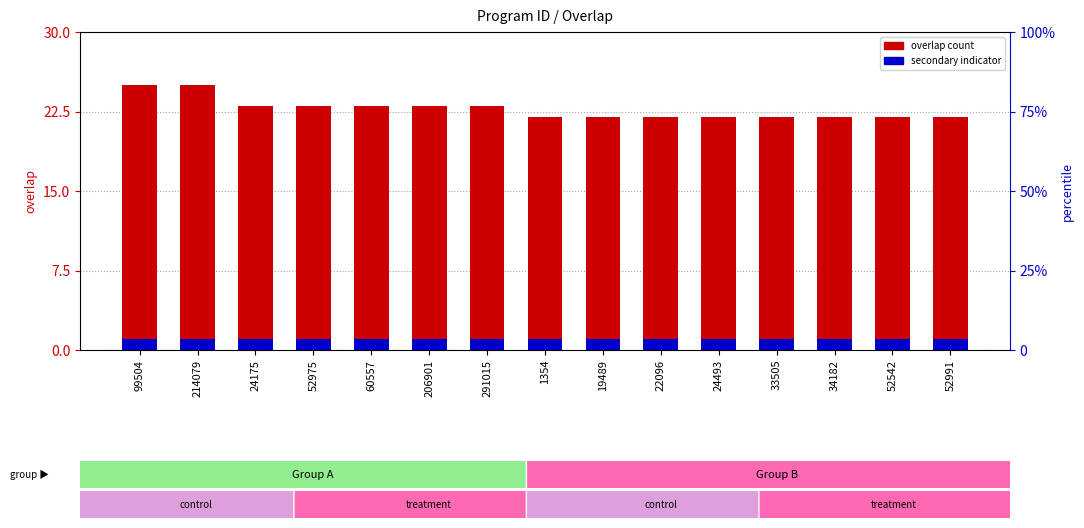

What is the value of the secondary indicator bar at the 3rd from the left?

1